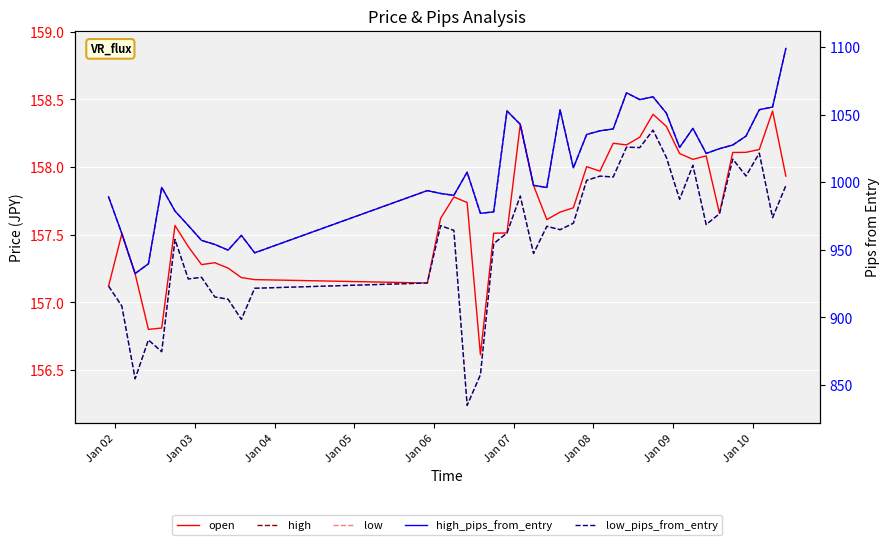

Count the number of categories in the chart.

40